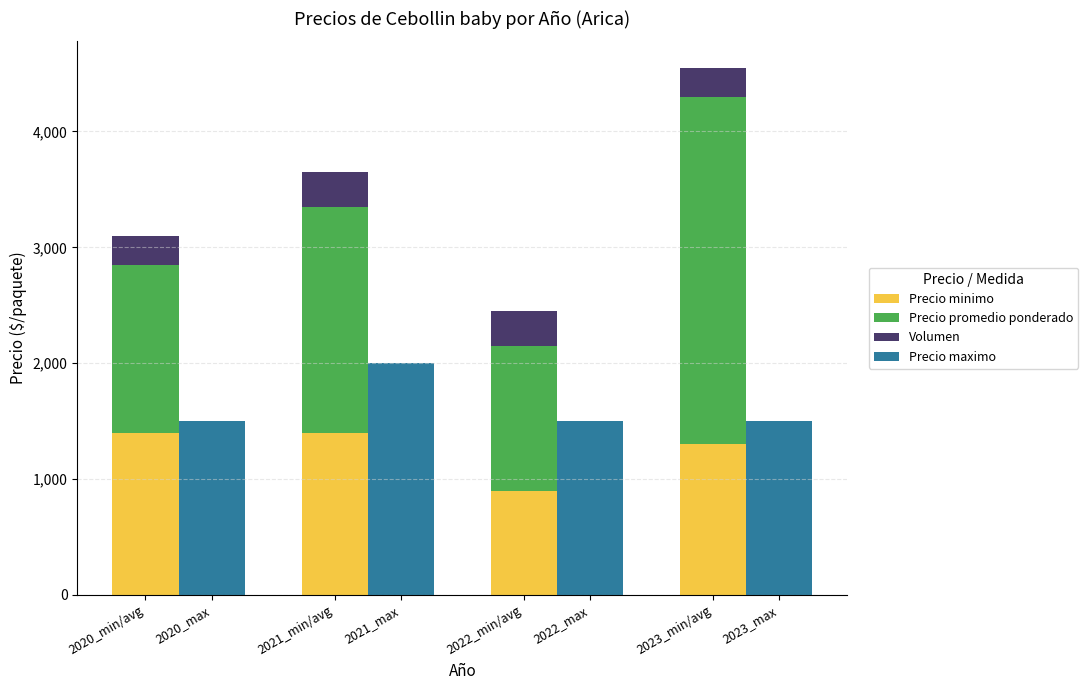

Reading right to left, transcribe all the data shown in this chart.

Precio minimo: 1300	900	1400	1400
Precio promedio ponderado: 3000	1250	1950	1450
Volumen: 250	300	300	250
Precio maximo: 1500	1500	2000	1500